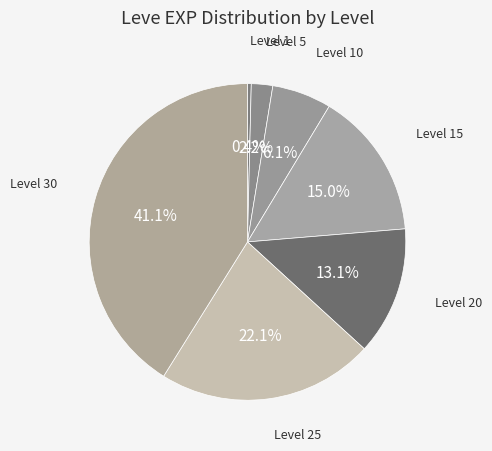

Is there a majority slice in this chart?

No